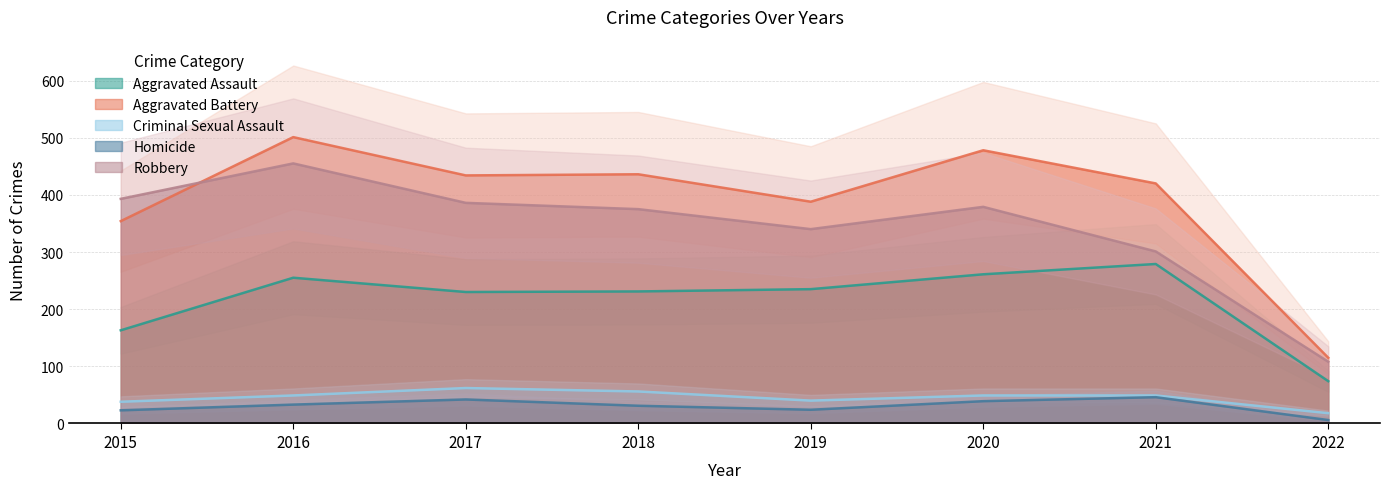

What is the difference between the second highest and minimum values in the Aggravated Assault series?

187